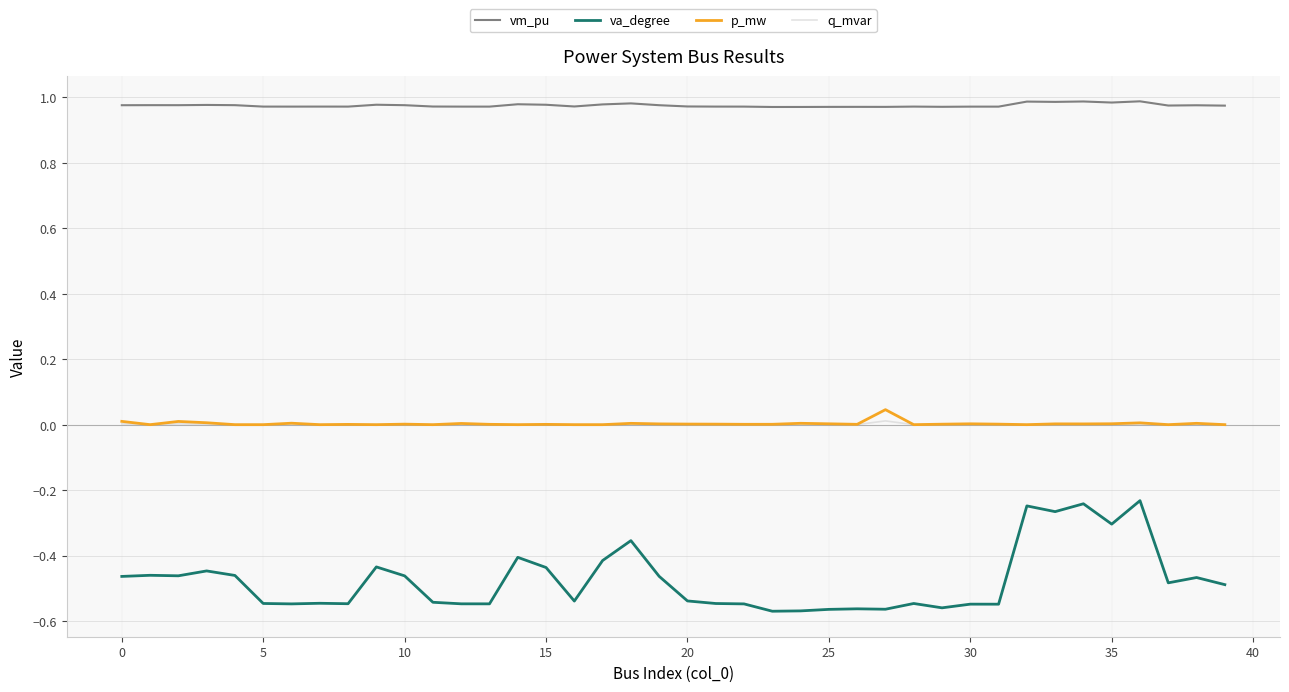

True or false: p_mw and va_degree cross at least once.

False